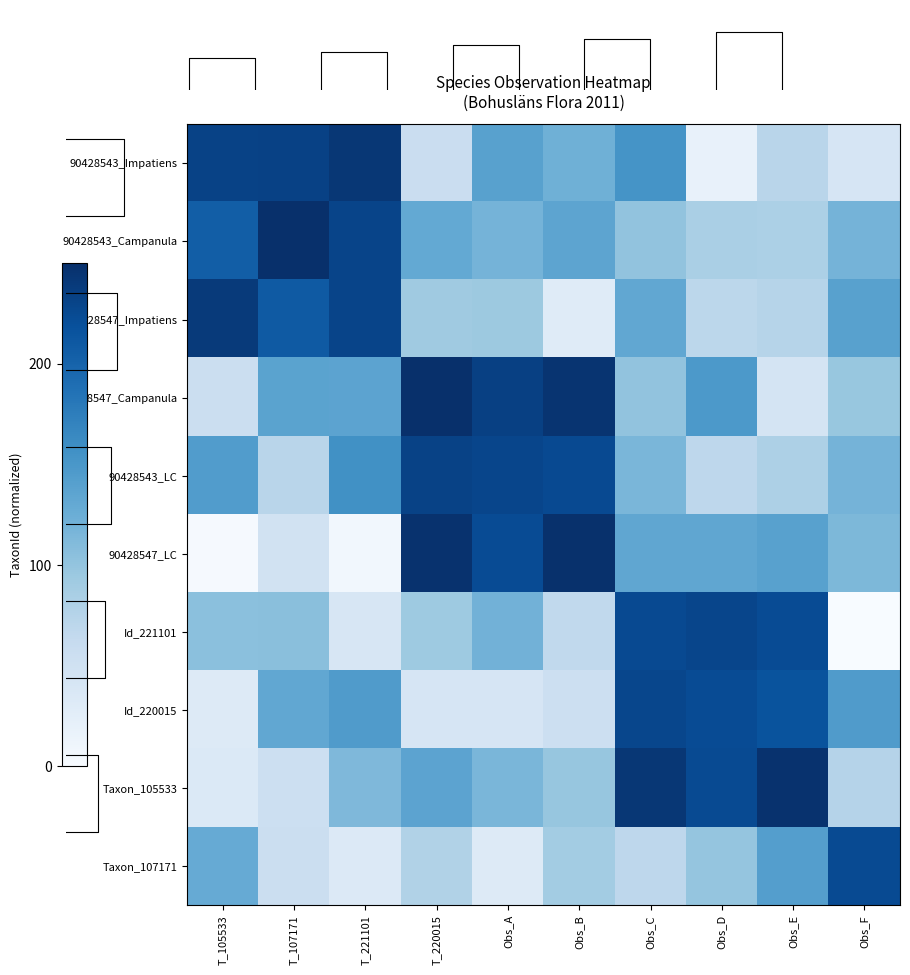

Which series changed the most between T_105533 and T_221101?

Id_220015